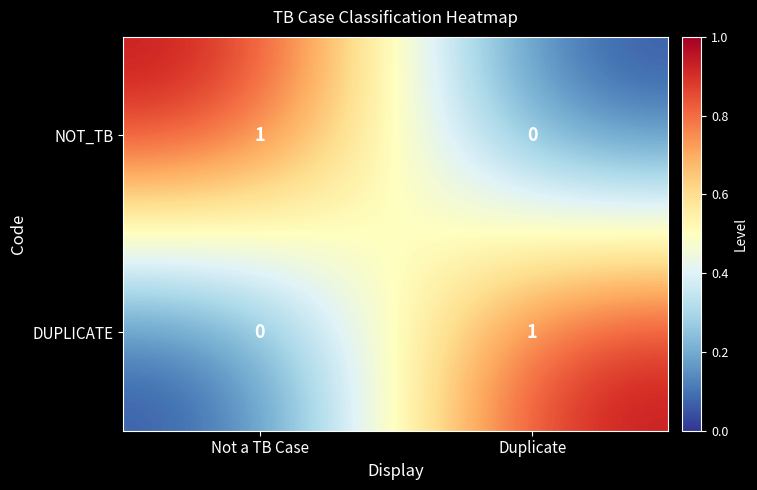

The value of DUPLICATE at Duplicate is 1. True or false?

True